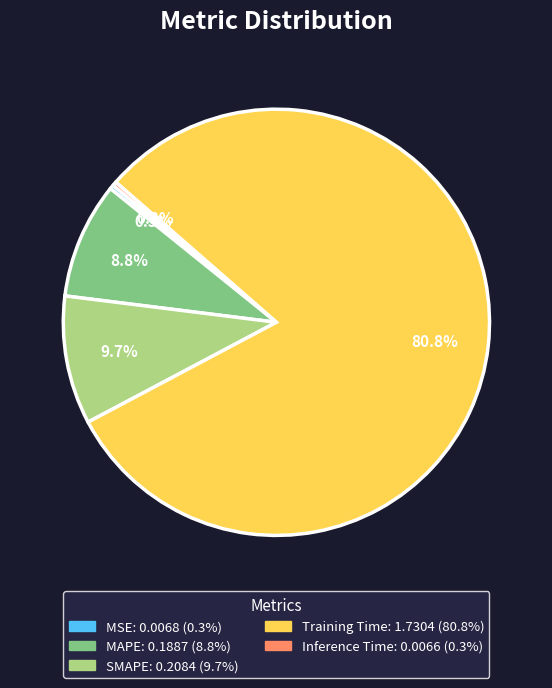

Is there a majority slice in this chart?

Yes